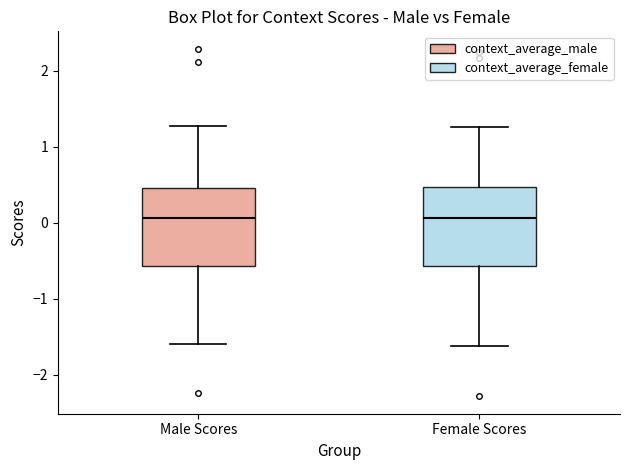

Where is the lower edge of the box for Female Scores on the y-axis? The values are not printed on the chart, so give them approximately, as read against the axis.

-0.6